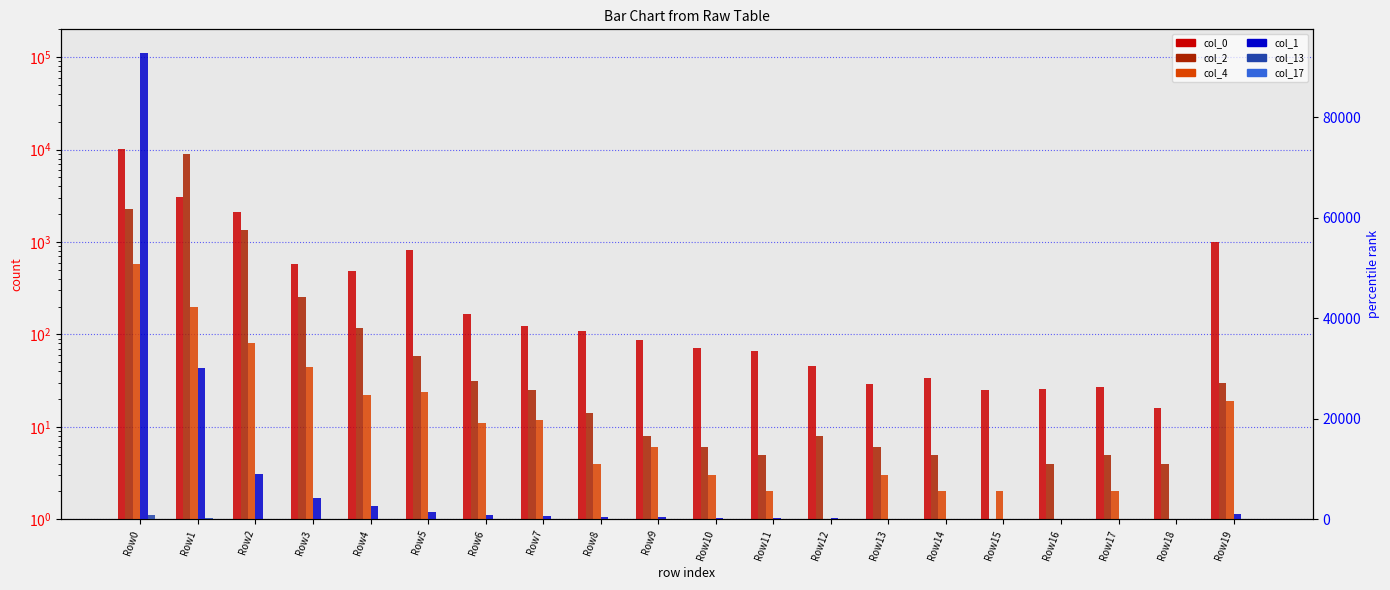

True or false: col_17 has a value of 0 at Row18.

True